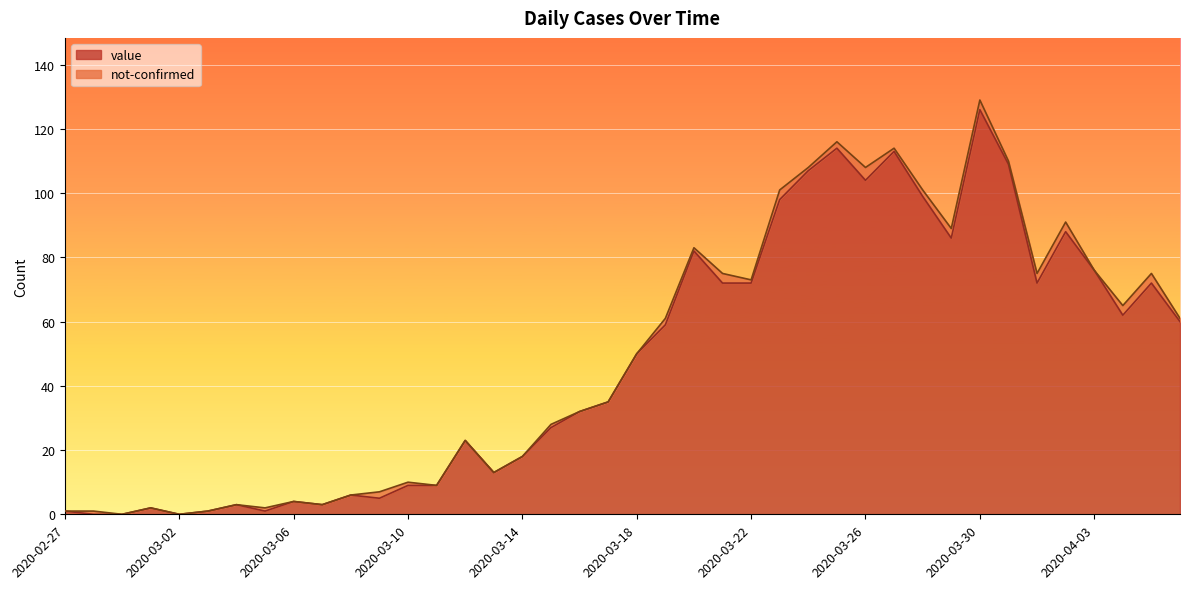

The value at 2020-03-14 is 12. True or false?

False